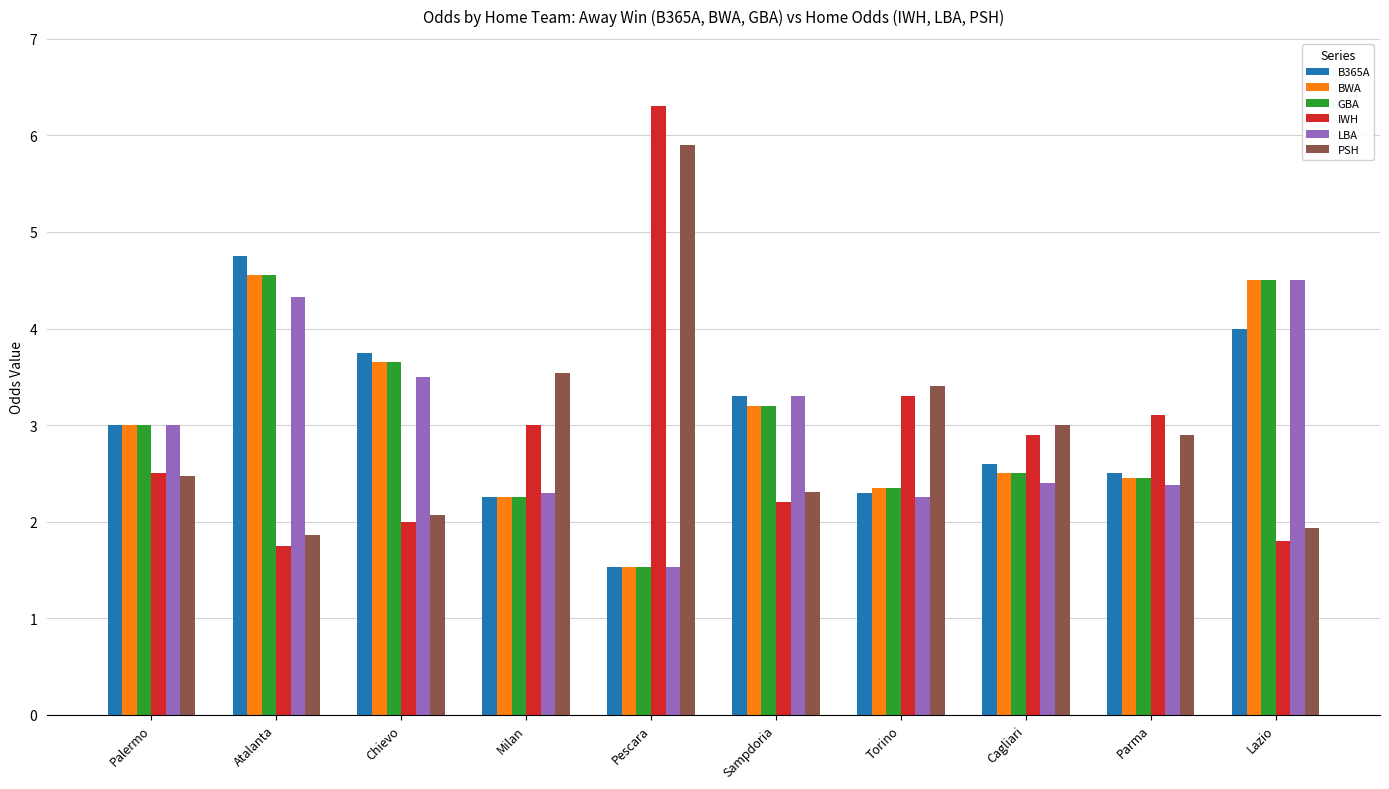

At which label does LBA reach its peak?

Lazio